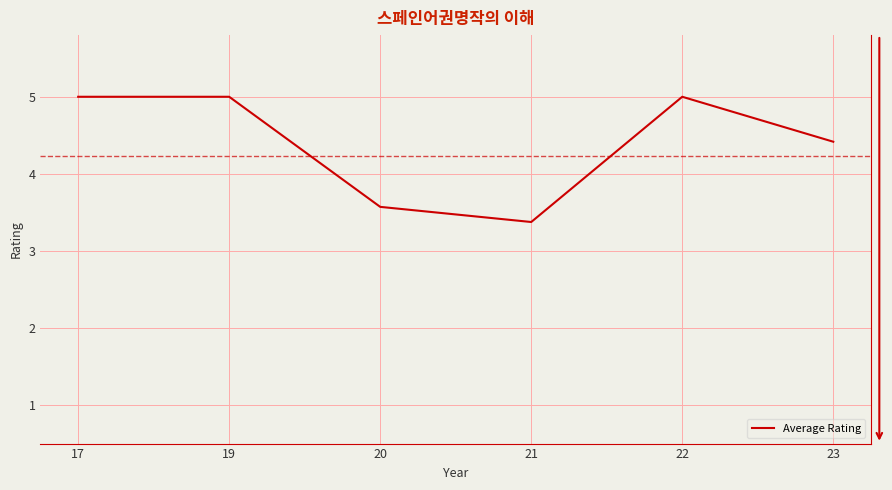

How many categories are shown in the chart?

6